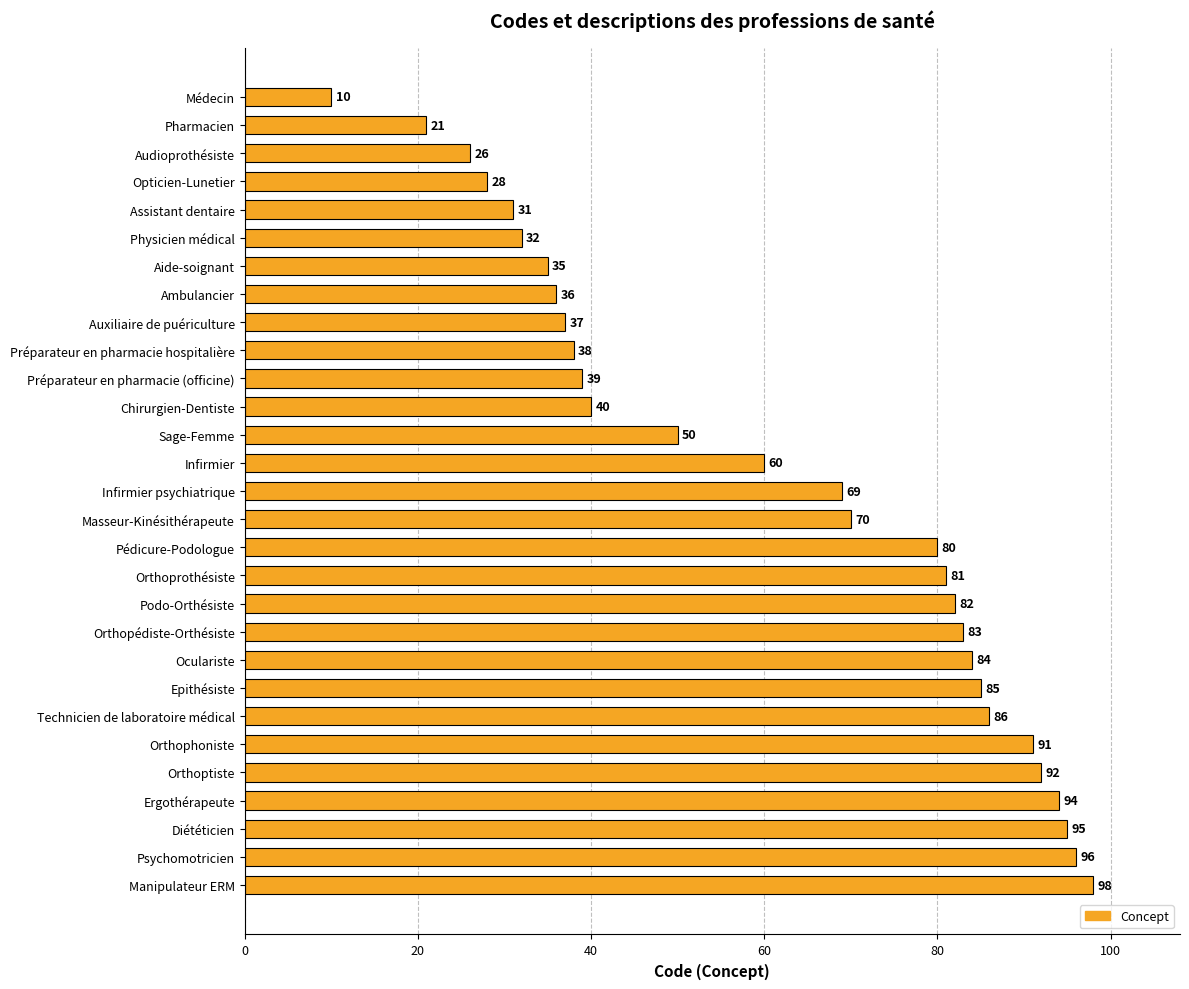

The chart shows a value of 69 at Infirmier psychiatrique. True or false?

True